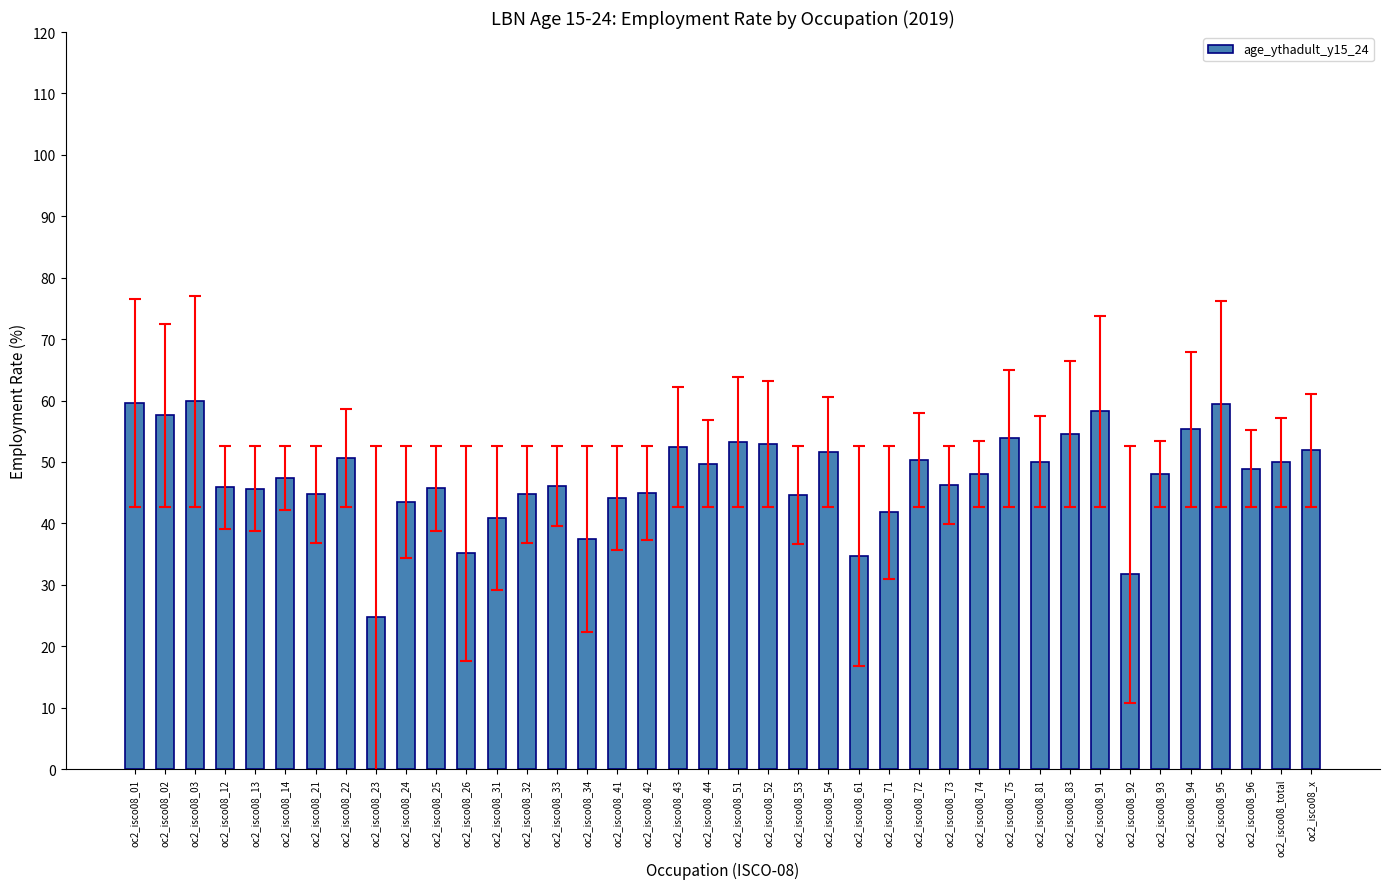

What value does the data have at oc2_isco08_13?

45.7